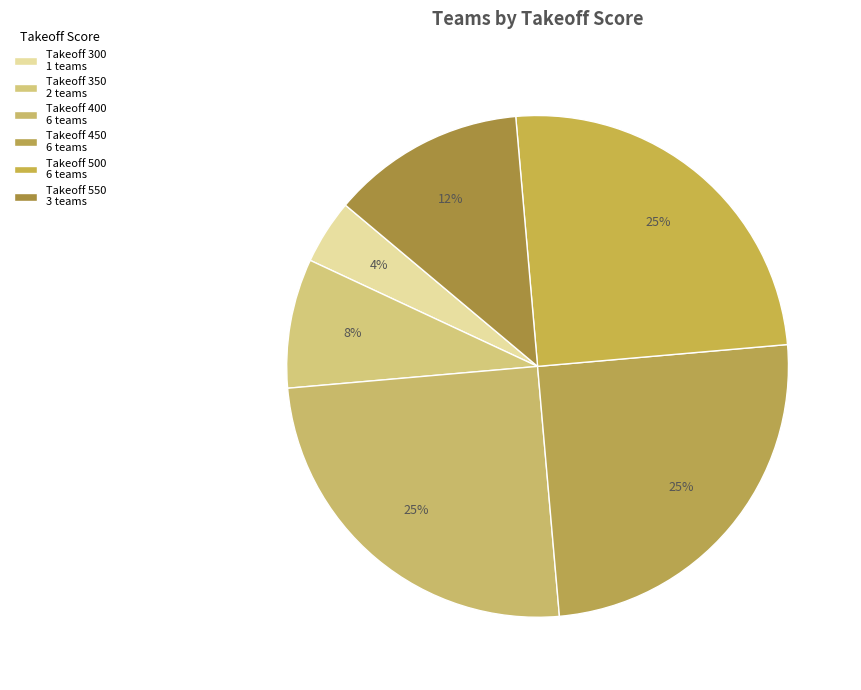

How many slices are in this pie chart?

6